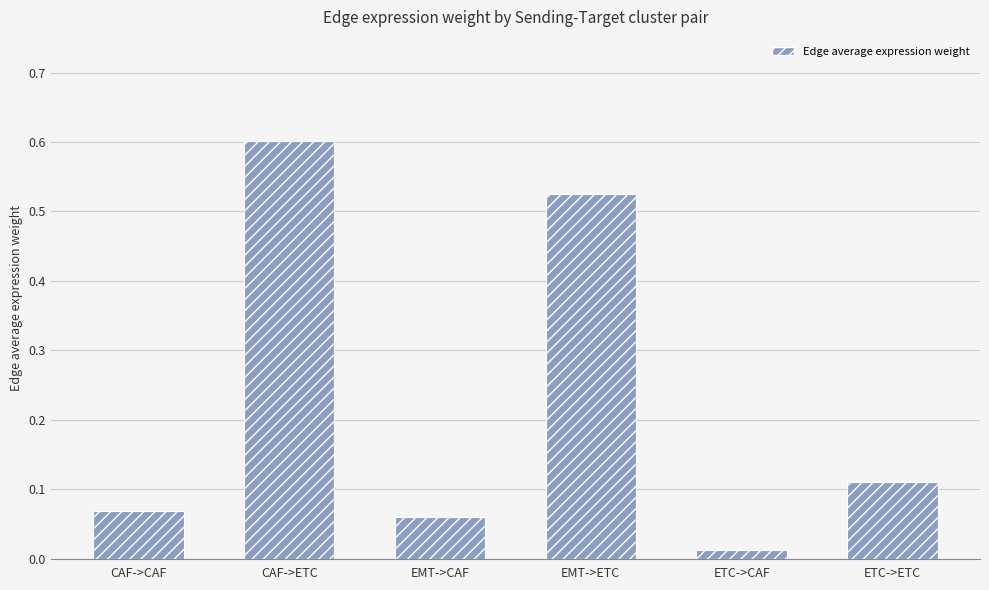

What is the label of the 5th bar from the left?

ETC->CAF